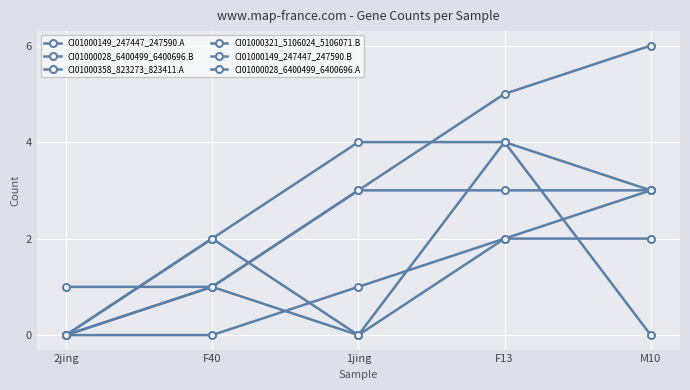

Reading left to right, what are all the values shown in this chart?

CI01000149_247447_247590.A: 0	1	3	5	6
CI01000028_6400499_6400696.B: 0	2	0	4	3
CI01000358_823273_823411.A: 0	0	1	2	3
CI01000321_5106024_5106071.B: 1	1	0	2	2
CI01000149_247447_247590.B: 0	2	4	4	0
CI01000028_6400499_6400696.A: 0	1	3	3	3